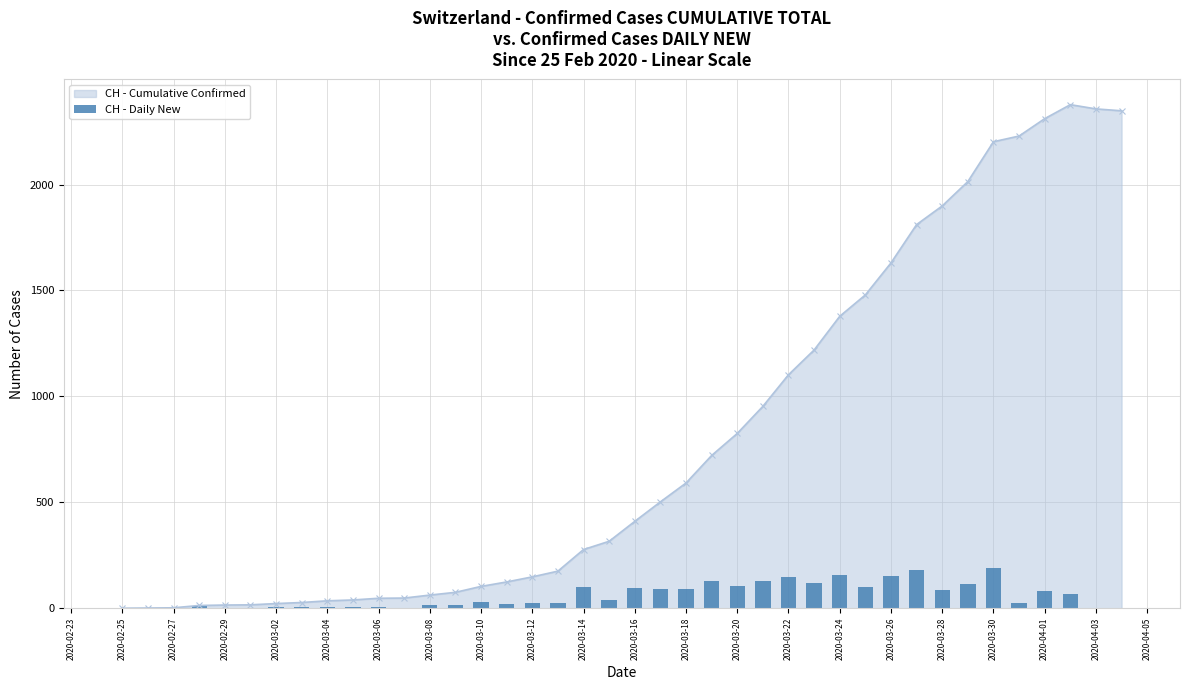

What position from the right is 2020-02-27?

38